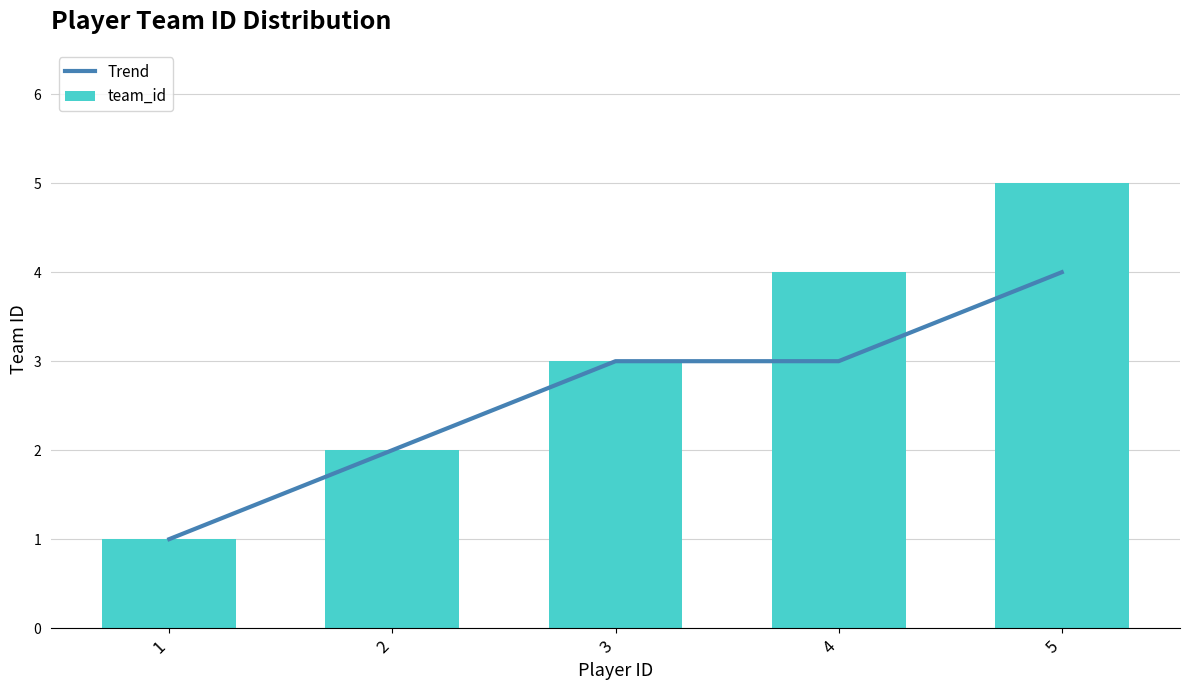

Rank the categories by Trend value from lowest to highest.

1, 2, 3, 4, 5